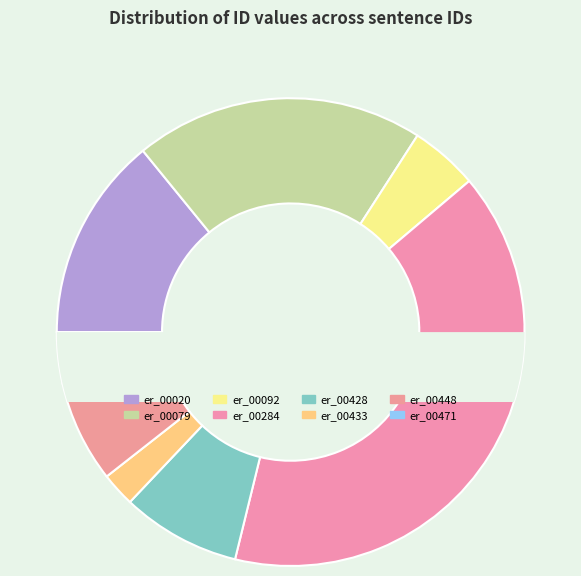

Rank the categories by value from highest to lowest.

annodis.er_00284, annodis.er_00079, annodis.er_00020, annodis.er_00428, annodis.er_00448, annodis.er_00092, annodis.er_00471, annodis.er_00433